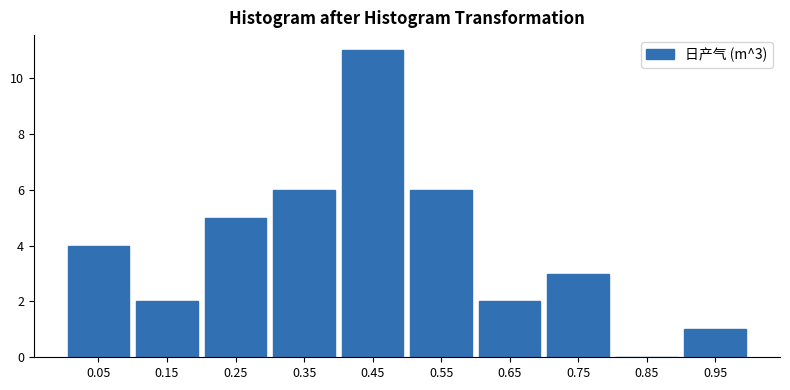

Reading left to right, extract all data points from this chart.

0.05=4	0.15=2	0.25=5	0.35=6	0.45=11	0.55=6	0.65=2	0.75=3	0.85=0	0.95=1